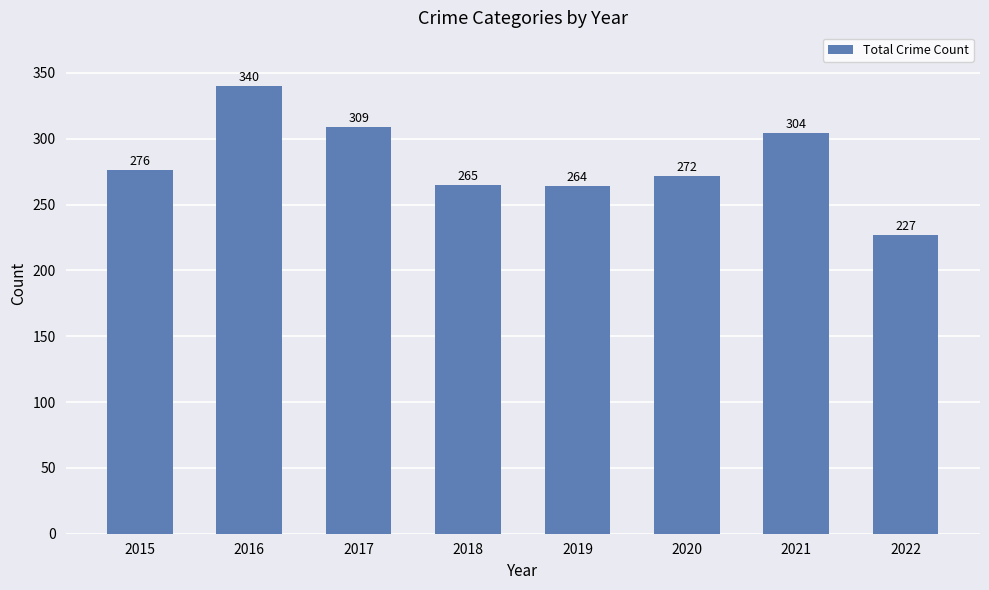

At which label is the value closest to 283?

2015